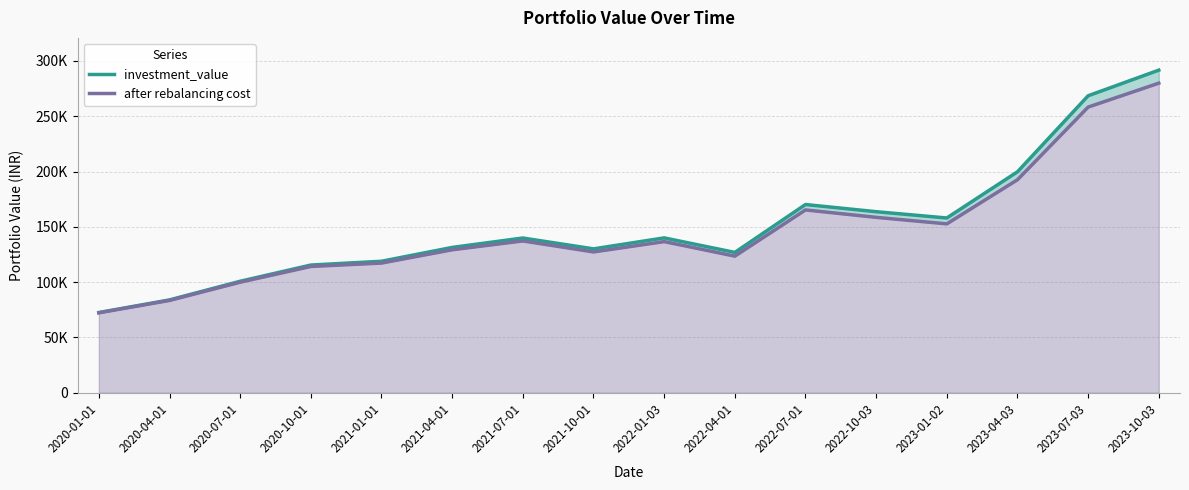

Which series has the largest total across all categories?

investment_value